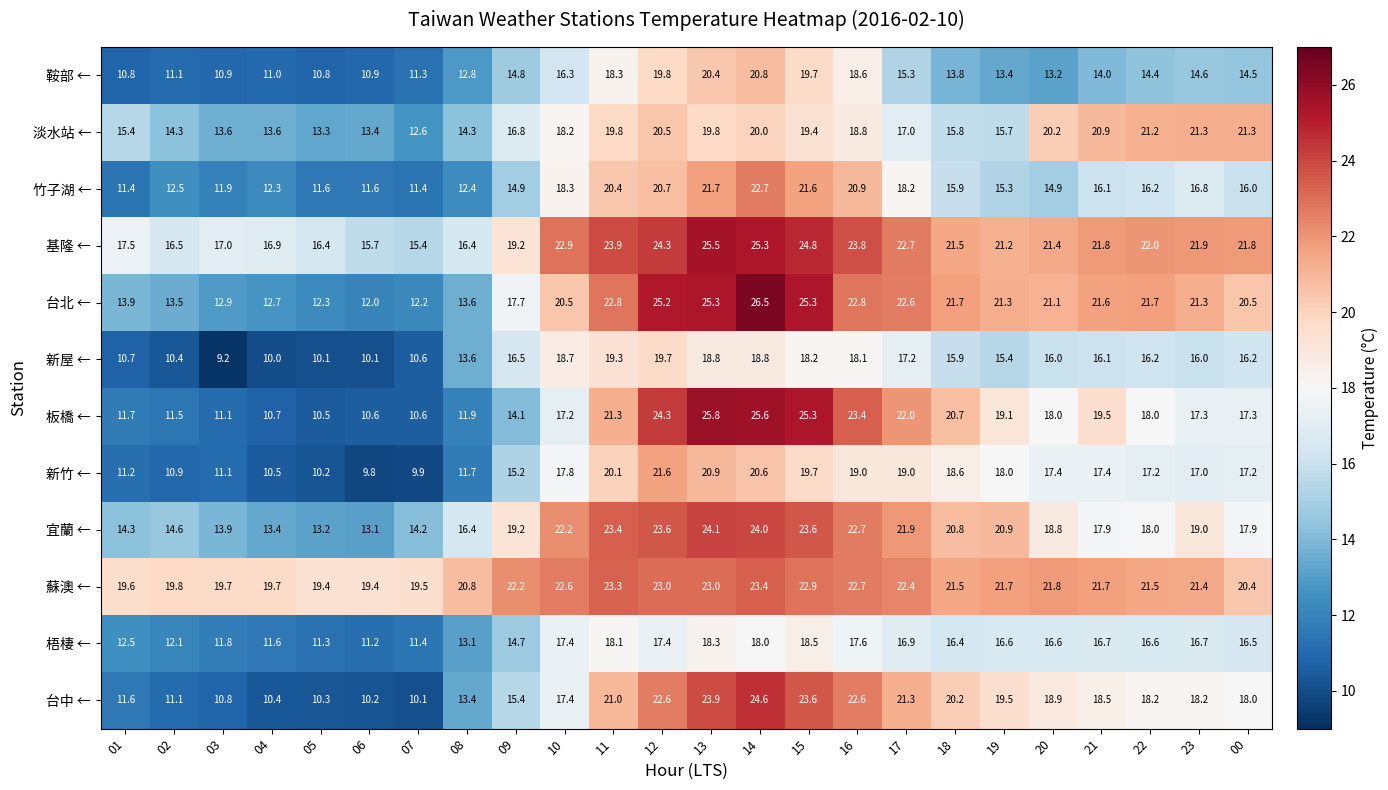

What is the difference between the 新竹 ← values at 14 and 11?

0.5